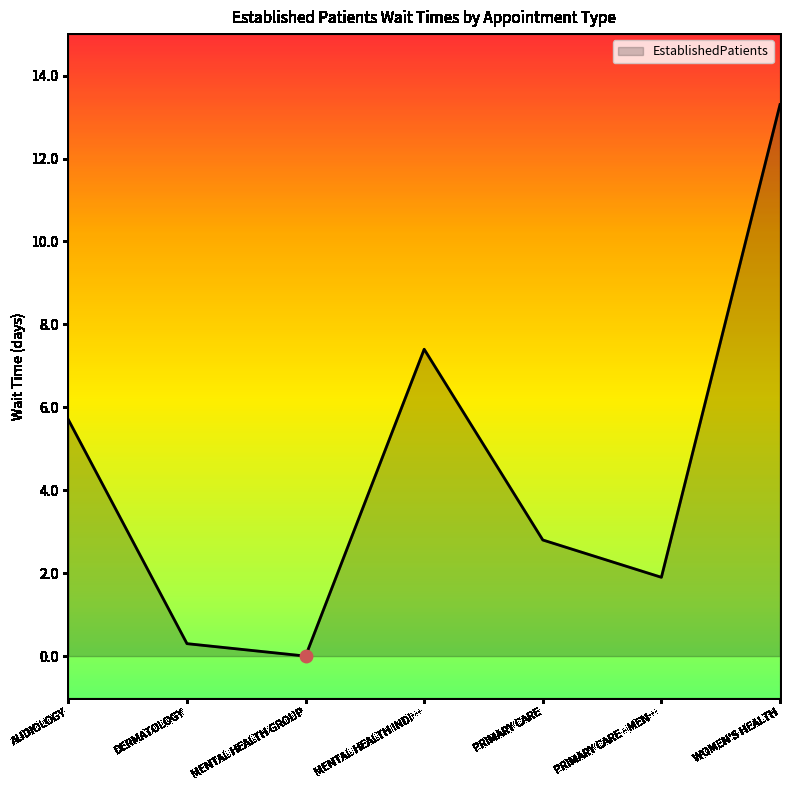

Which has a higher value, DERMATOLOGY or PRIMARY CARE?

PRIMARY CARE